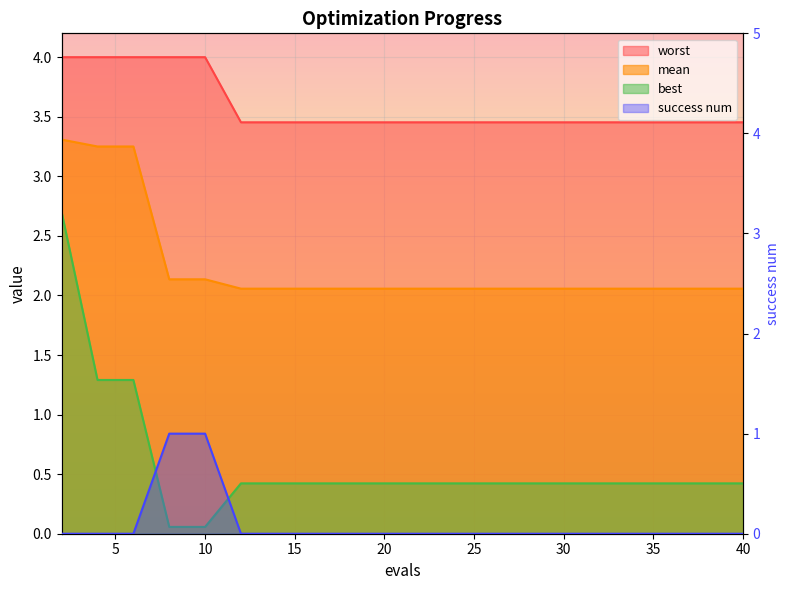

Which has a higher value, 40 or 13?

40